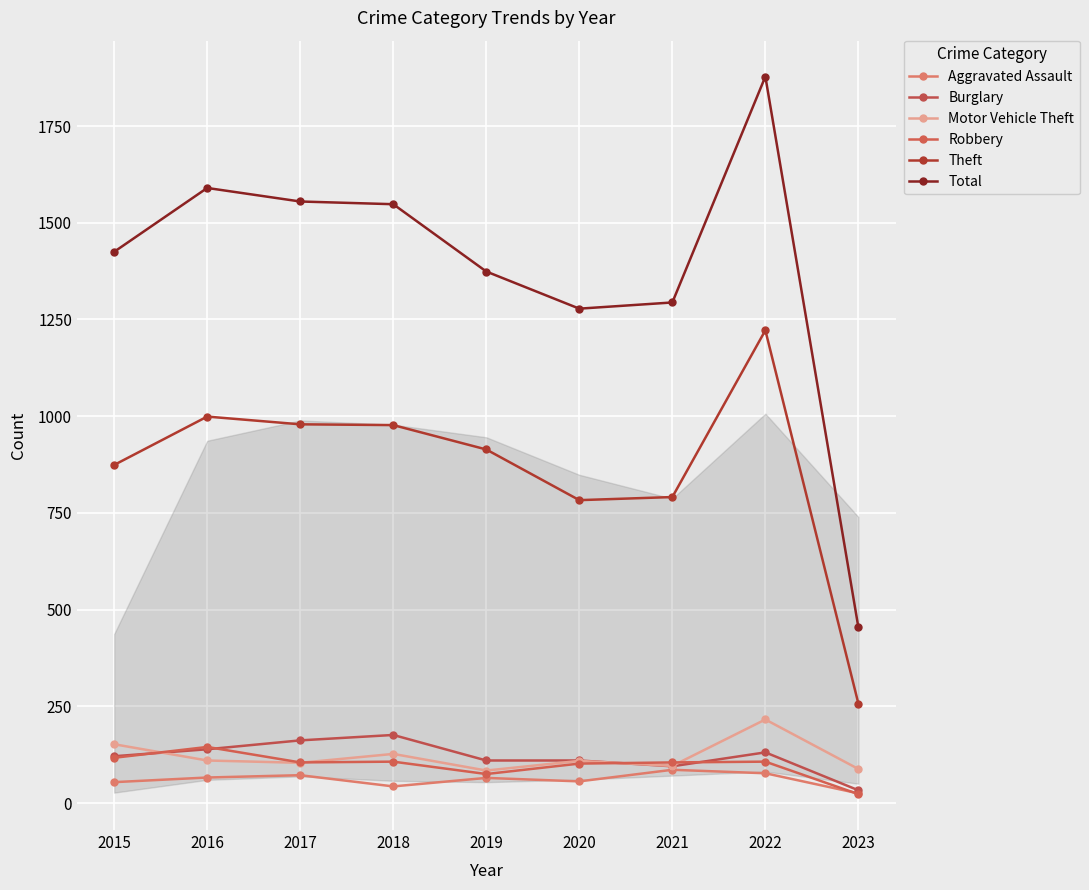

The value of Motor Vehicle Theft at 2017 is 104. True or false?

True